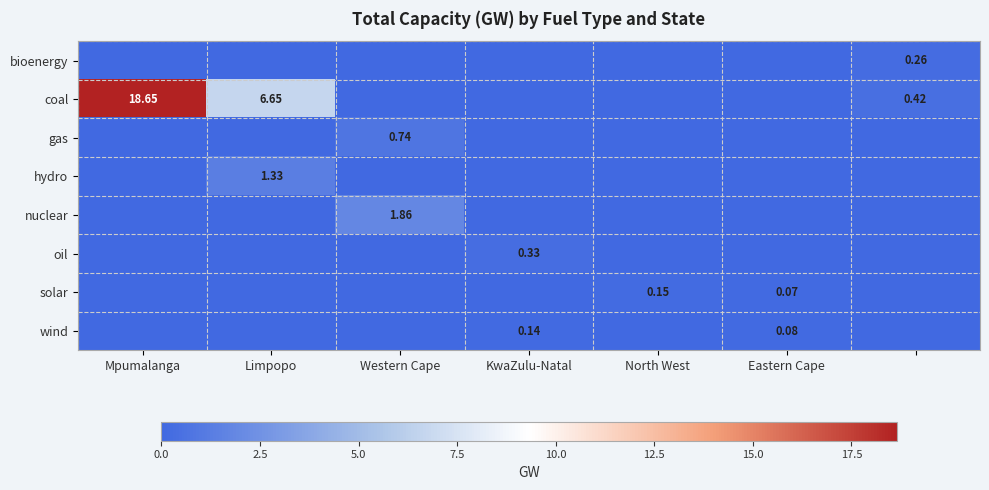

The solar series shows 0.0 at Limpopo. True or false?

True